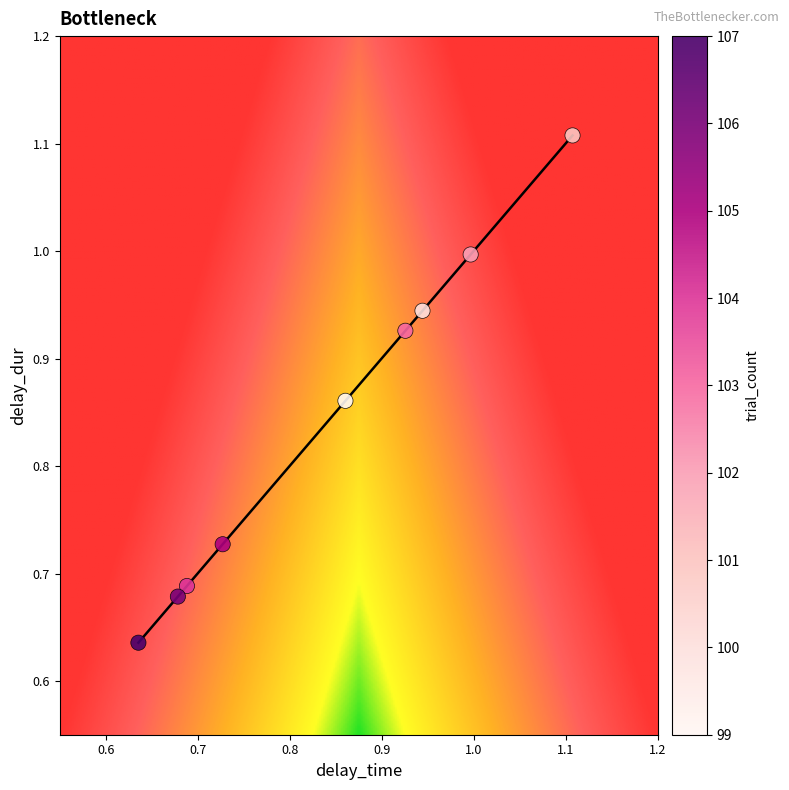

What is the average Y value?

0.8